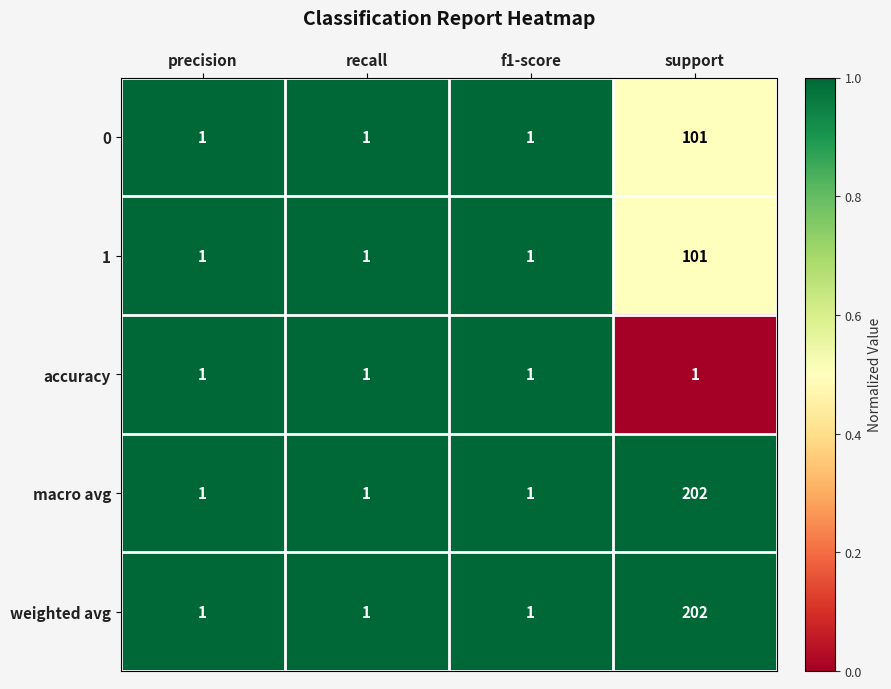

The 0 series shows 0 at precision. True or false?

False